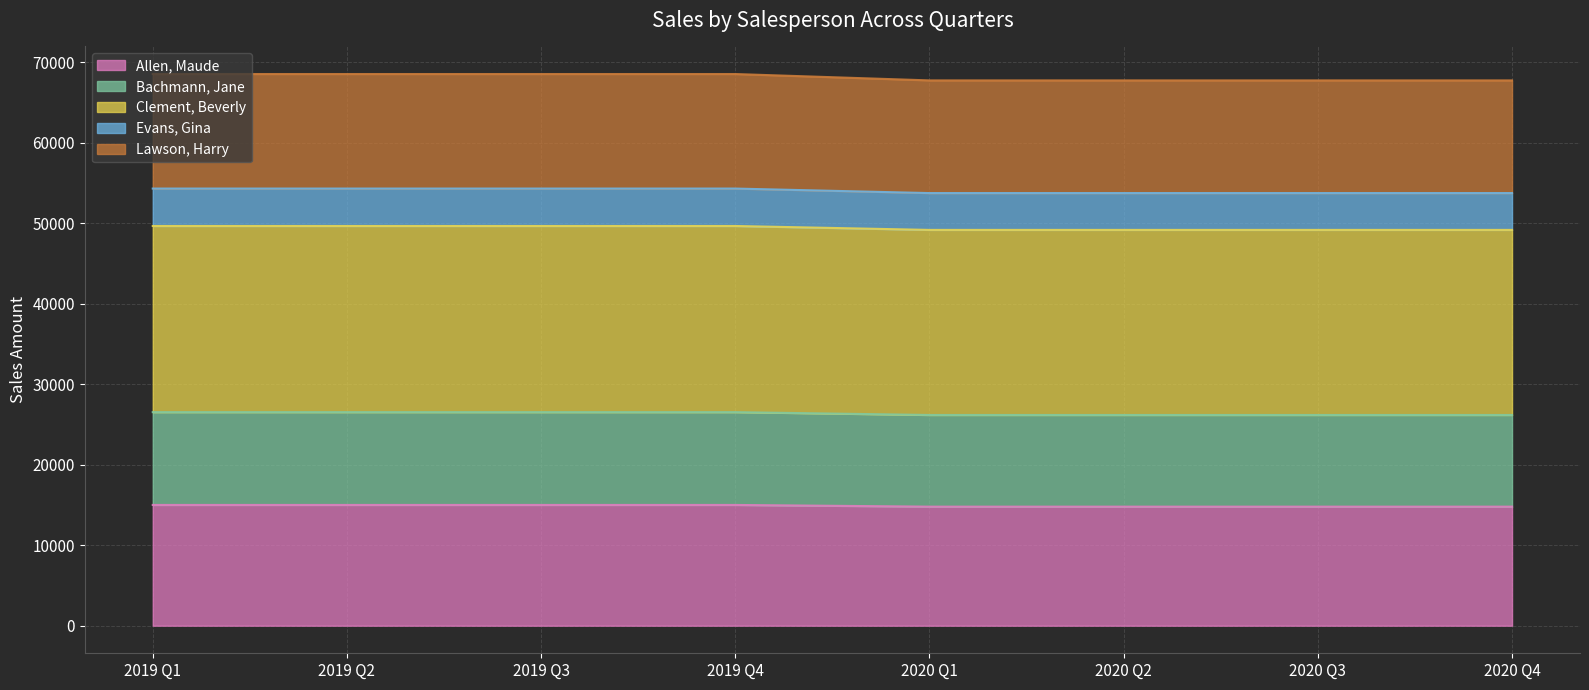

True or false: Evans, Gina has a value of 53733 at 2020 Q3.

True